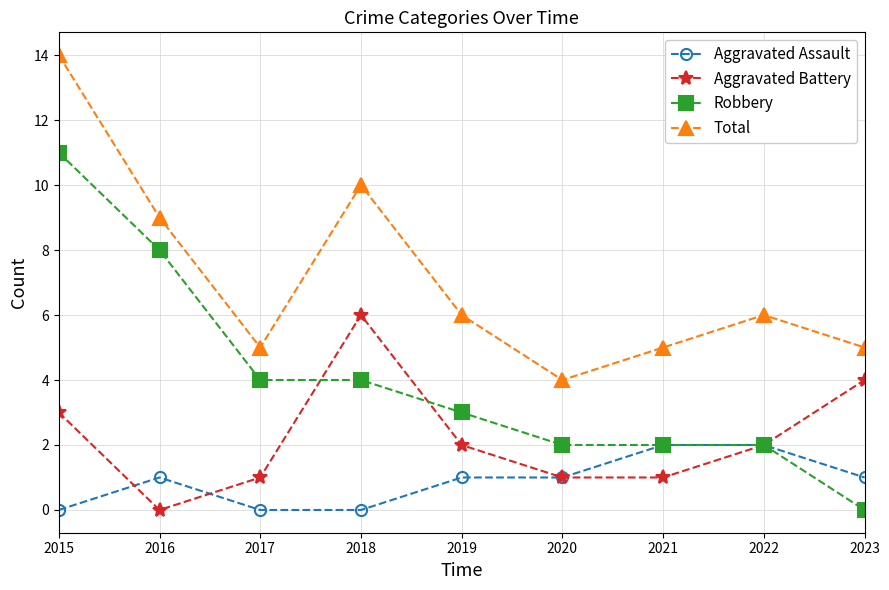

Which series has the widest spread of values?

Robbery